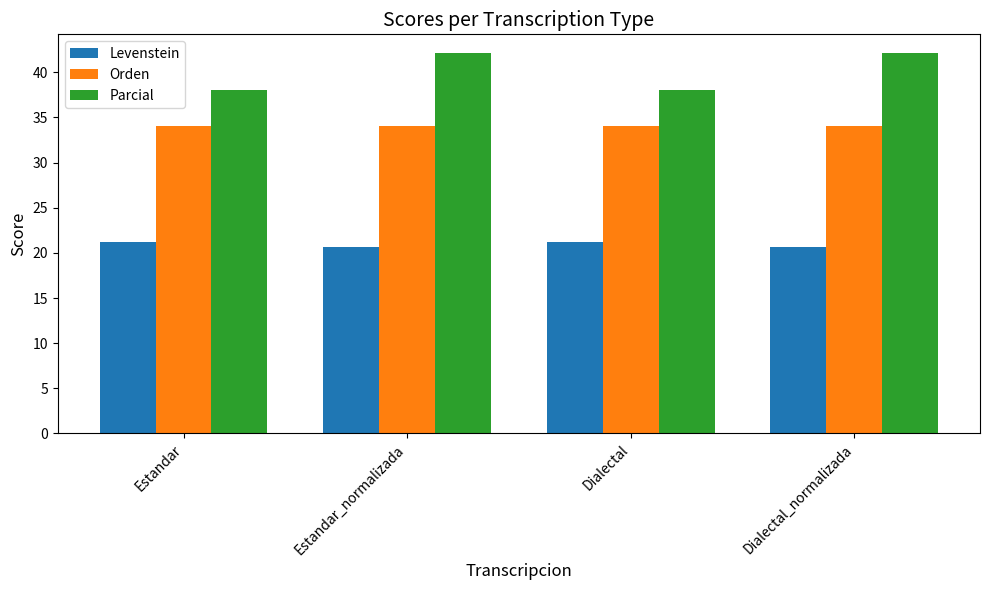

What position from the left is Estandar_normalizada?

2